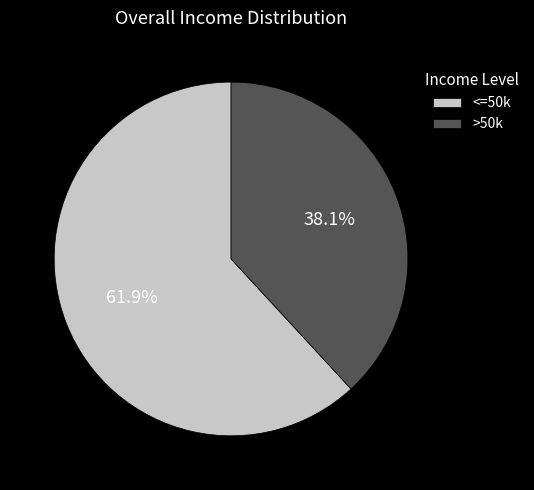

Combined, what portion of the pie is <=50k and >50k?

100.0%